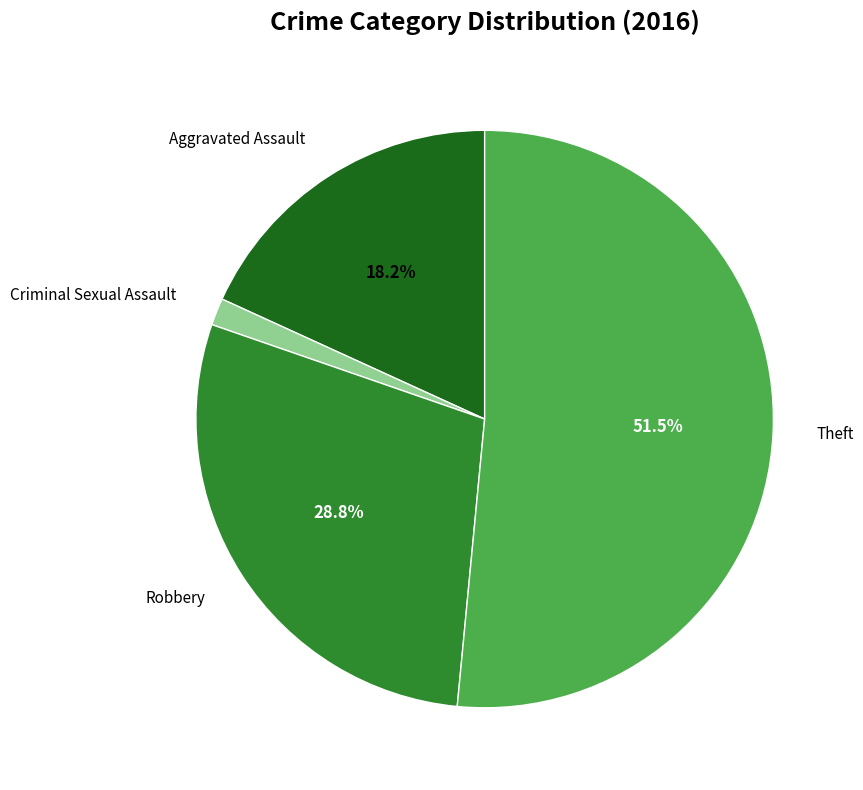

Is there any slice that represents more than half of the pie?

Yes